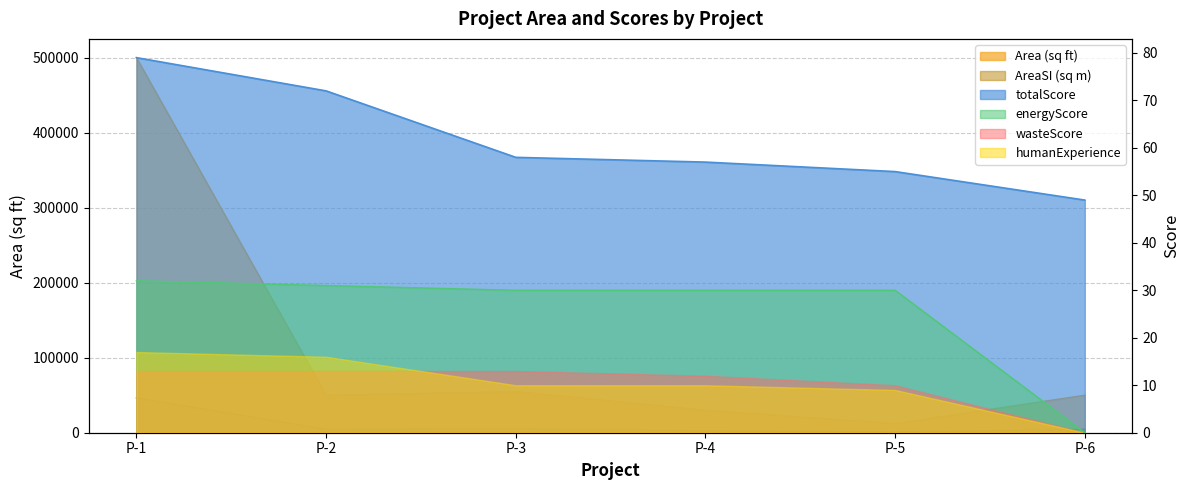

What is the average value of the Area series?

116206.5